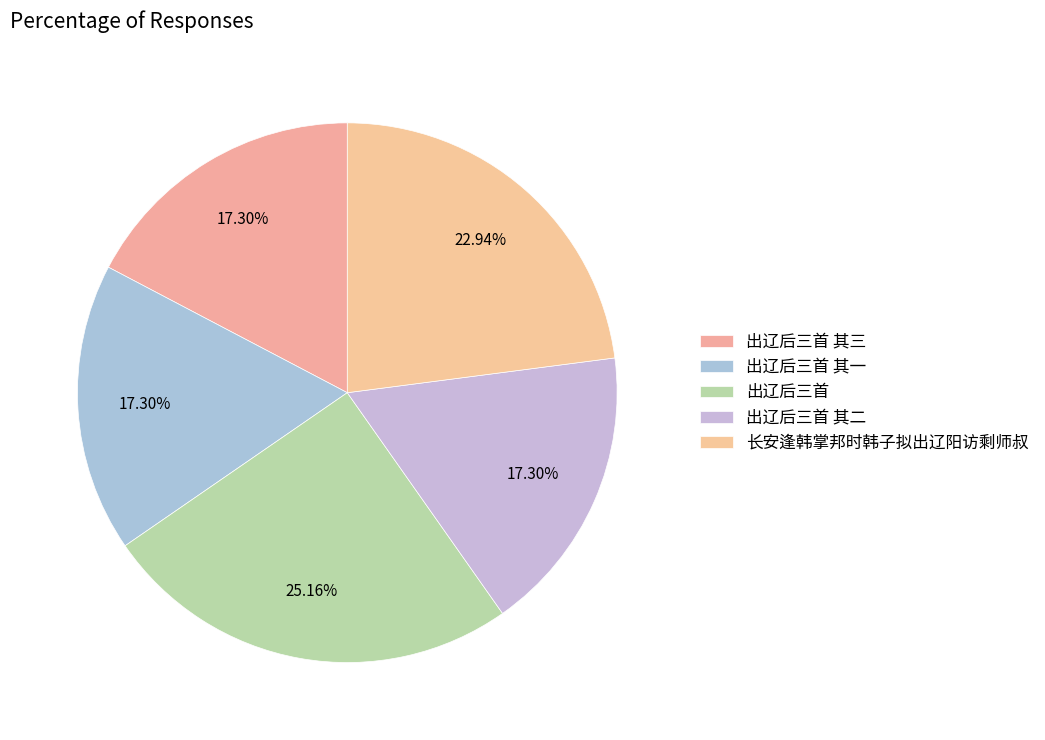

How many segments does this pie chart have?

5